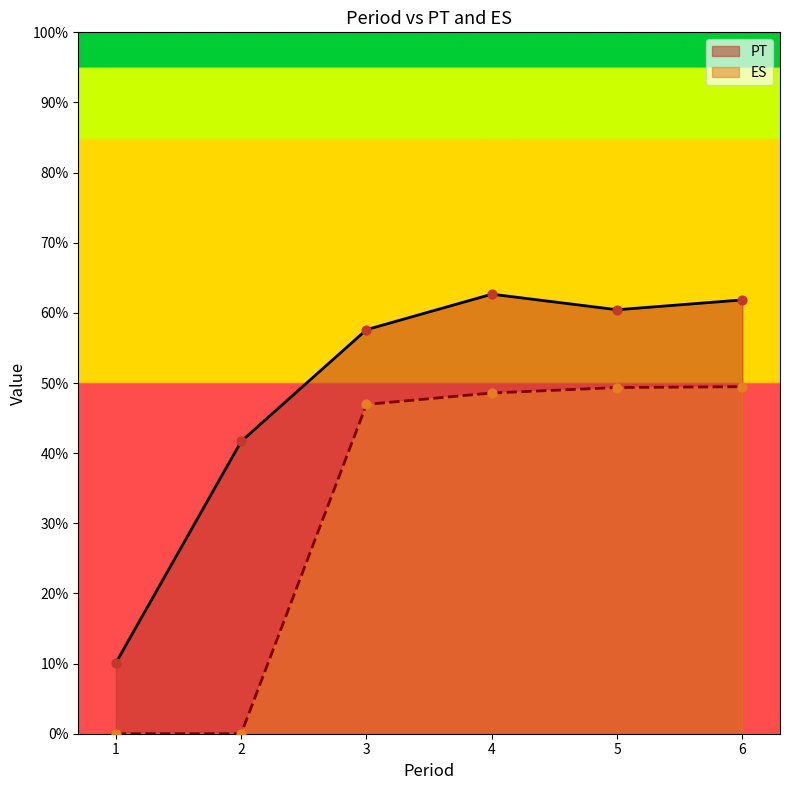

What is the total value across all series at 3?

104.6